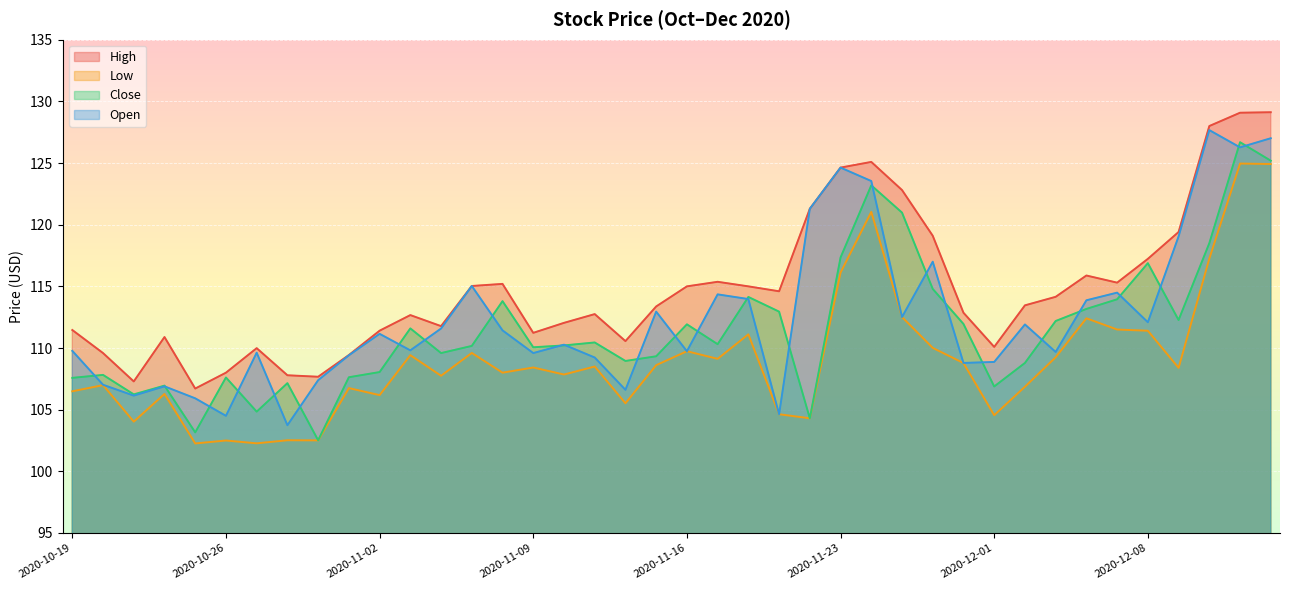

The High series shows 112.0 at 2020-11-10. True or false?

True